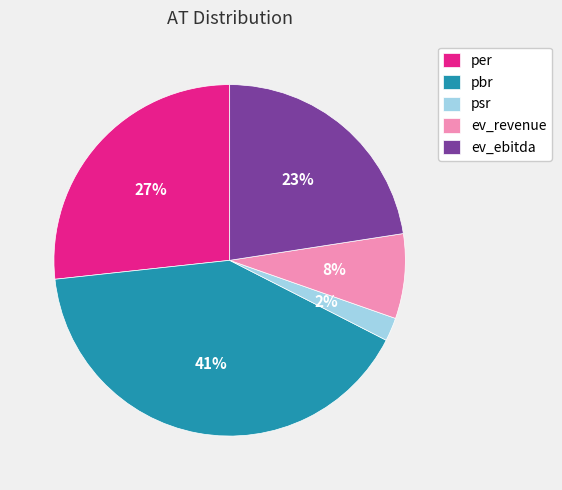

Rank the categories by value from highest to lowest.

pbr, per, ev_ebitda, ev_revenue, psr